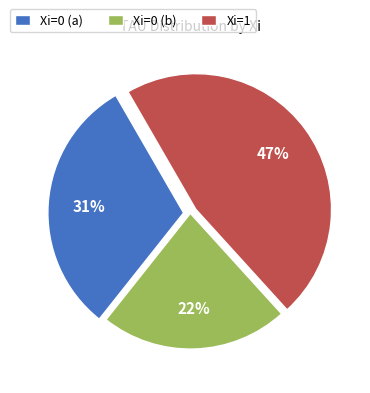

To the nearest percent, what is the combined percentage of Xi=1 and Xi=0 (a)?

78%